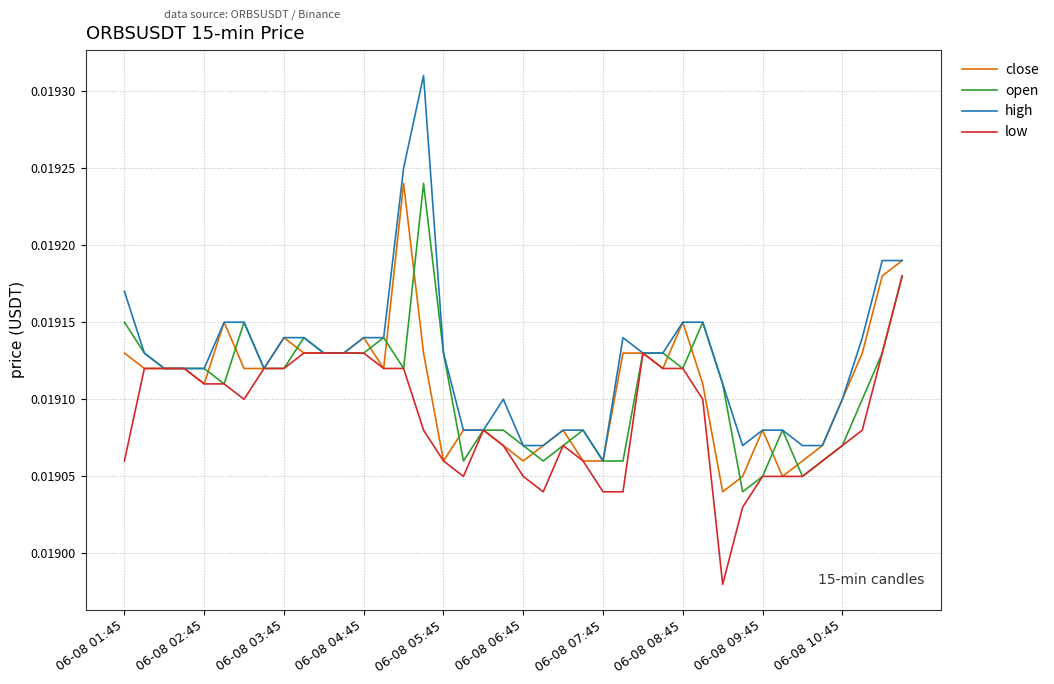

Which series has the largest range (max minus min)?

high